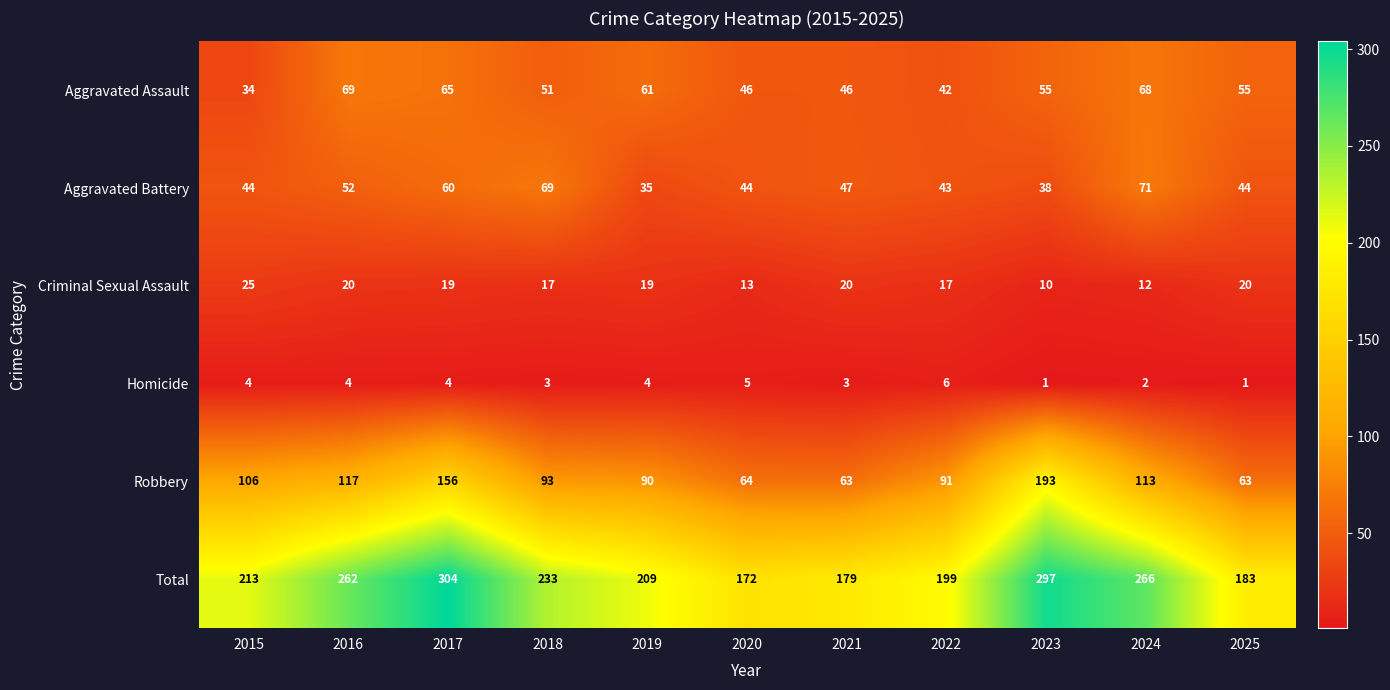

What is the average value of the Robbery series?

104